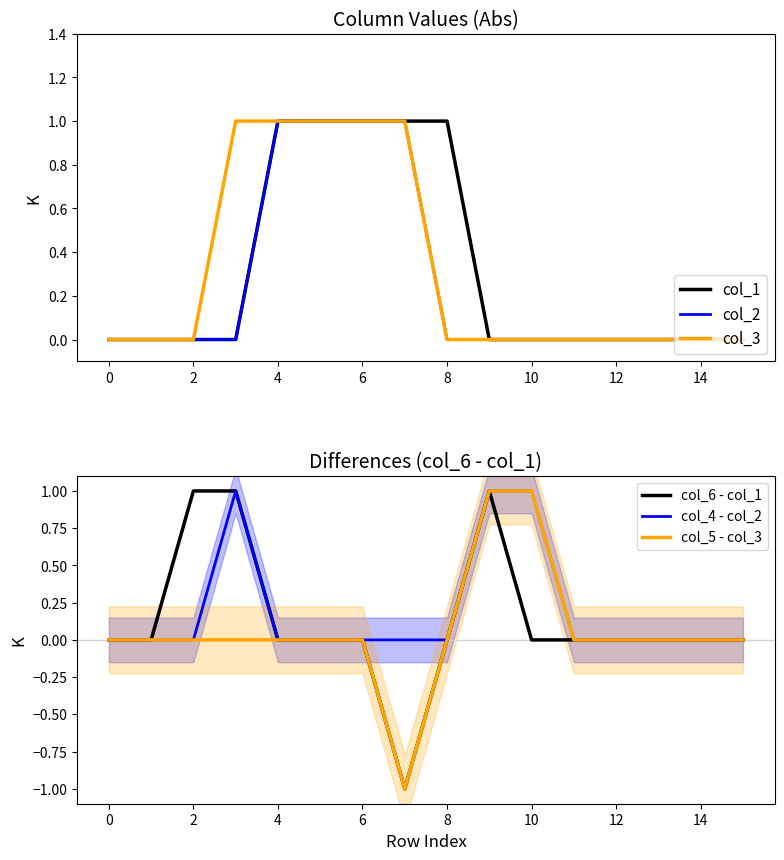

True or false: col_6 - col_1 and col_2 cross at least once.

True